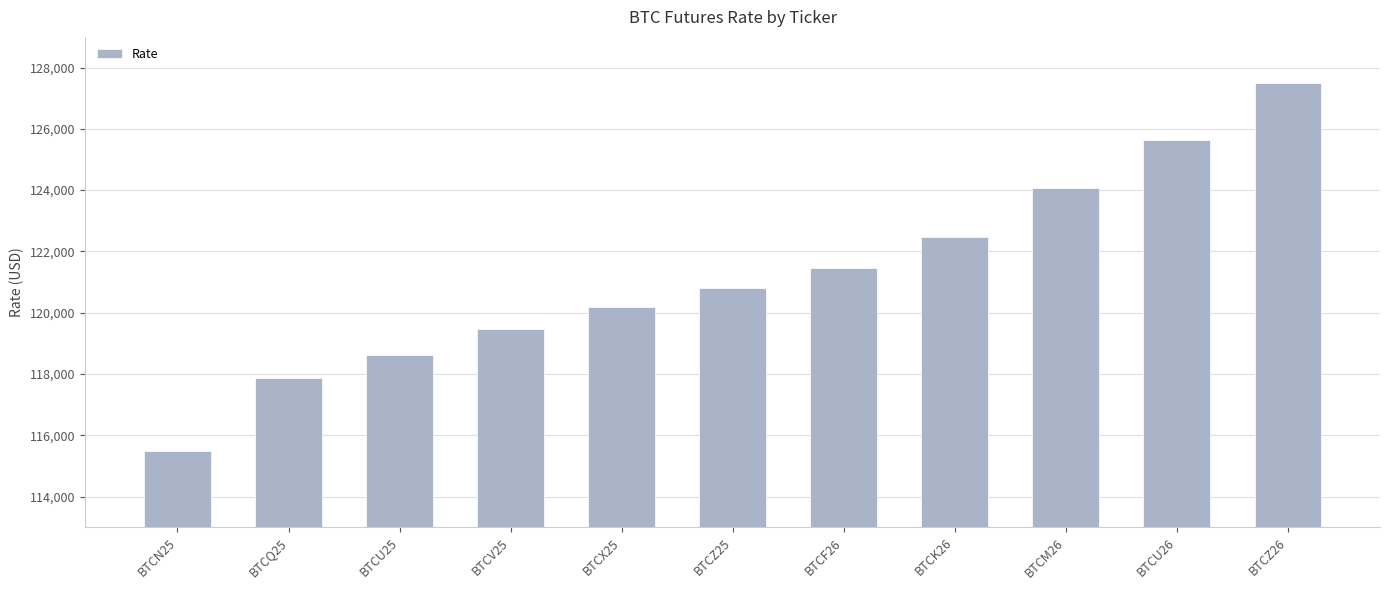

What is the smallest value displayed?

115484.7